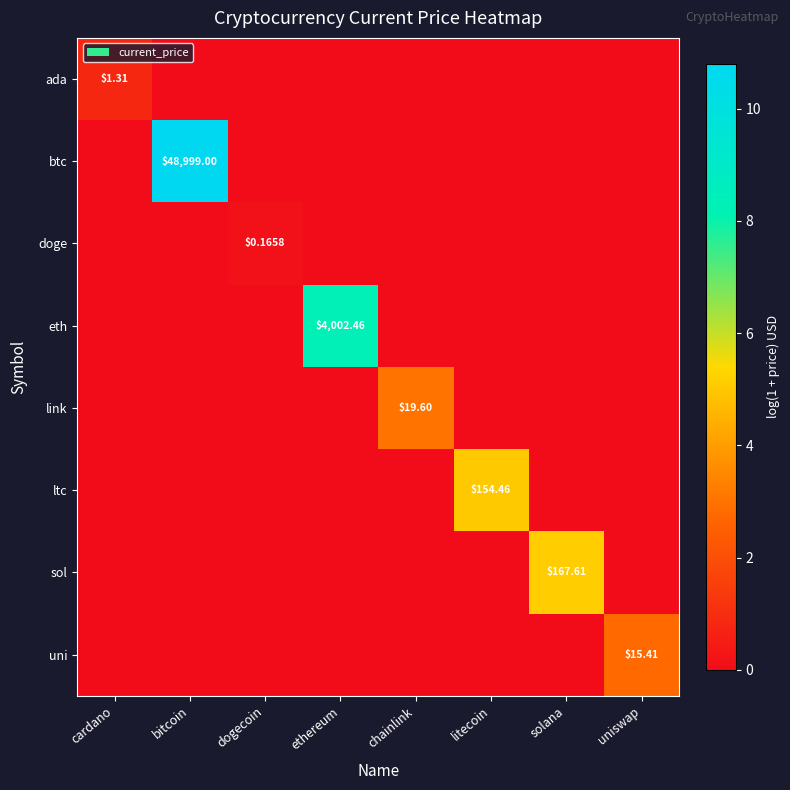

Which series has the largest total across all categories?

btc